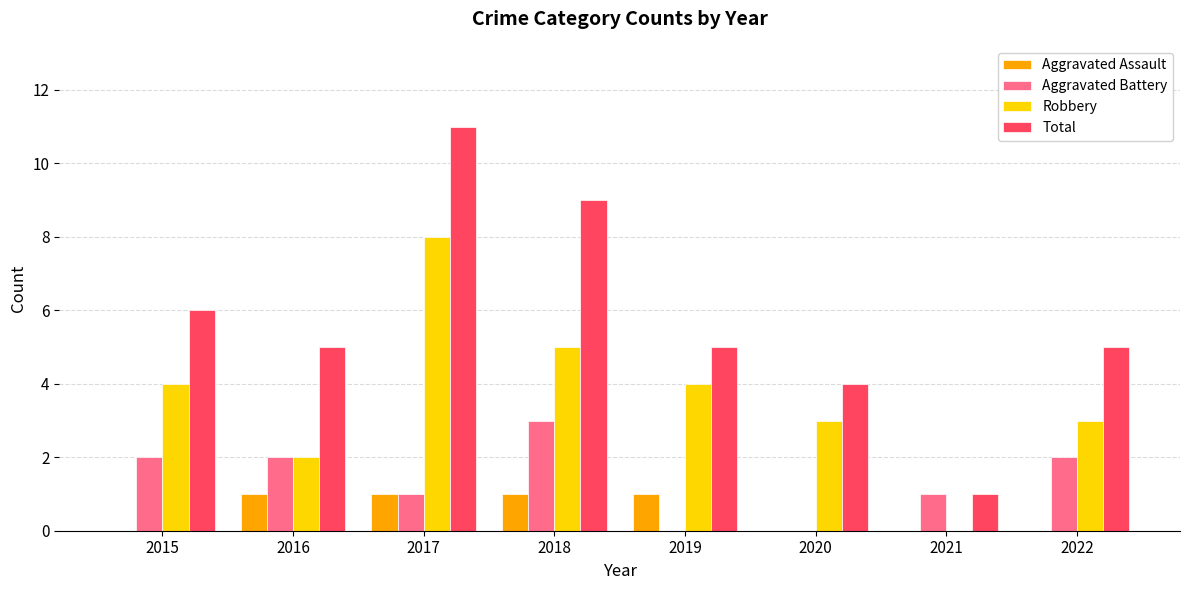

How many positive values does the Robbery series have?

7